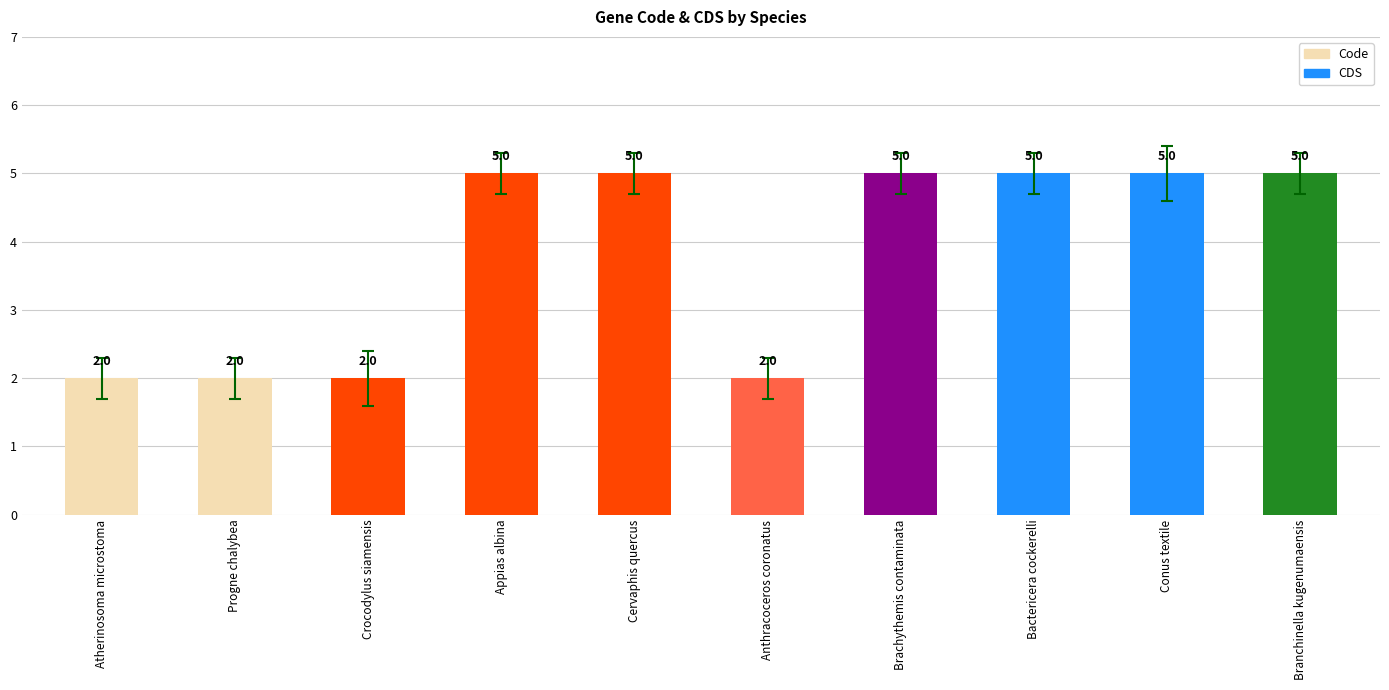

What is the label of the 9th bar from the left?

Conus textile